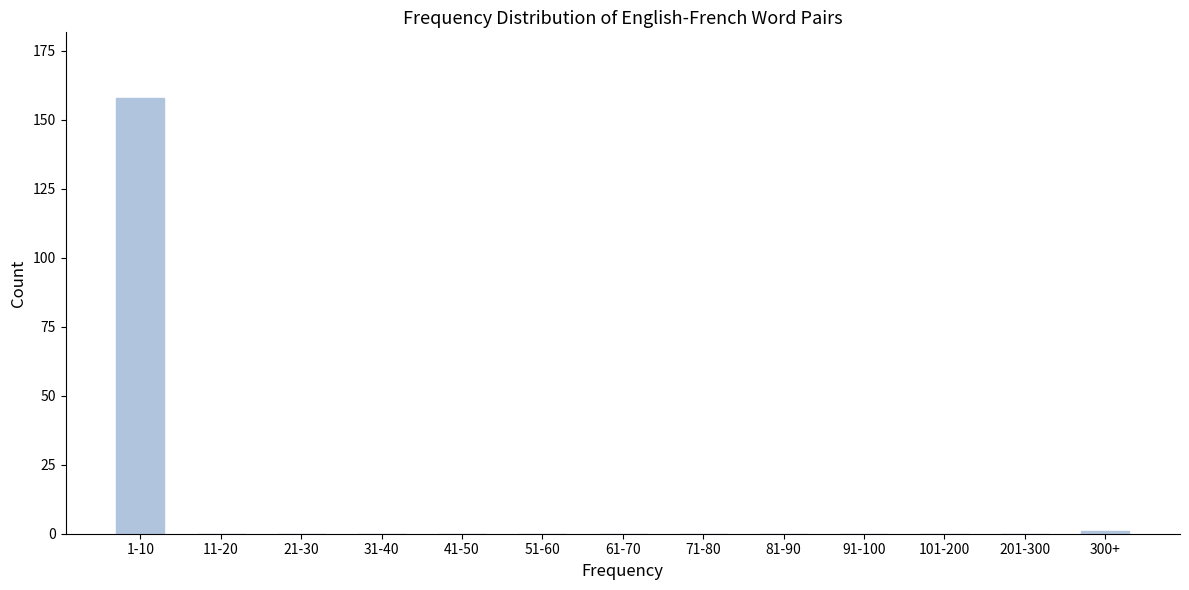

Reading left to right, what are all the values shown in this chart?

1-10=158	11-20=0	21-30=0	31-40=0	41-50=0	51-60=0	61-70=0	71-80=0	81-90=0	91-100=0	101-200=0	201-300=0	300+=1